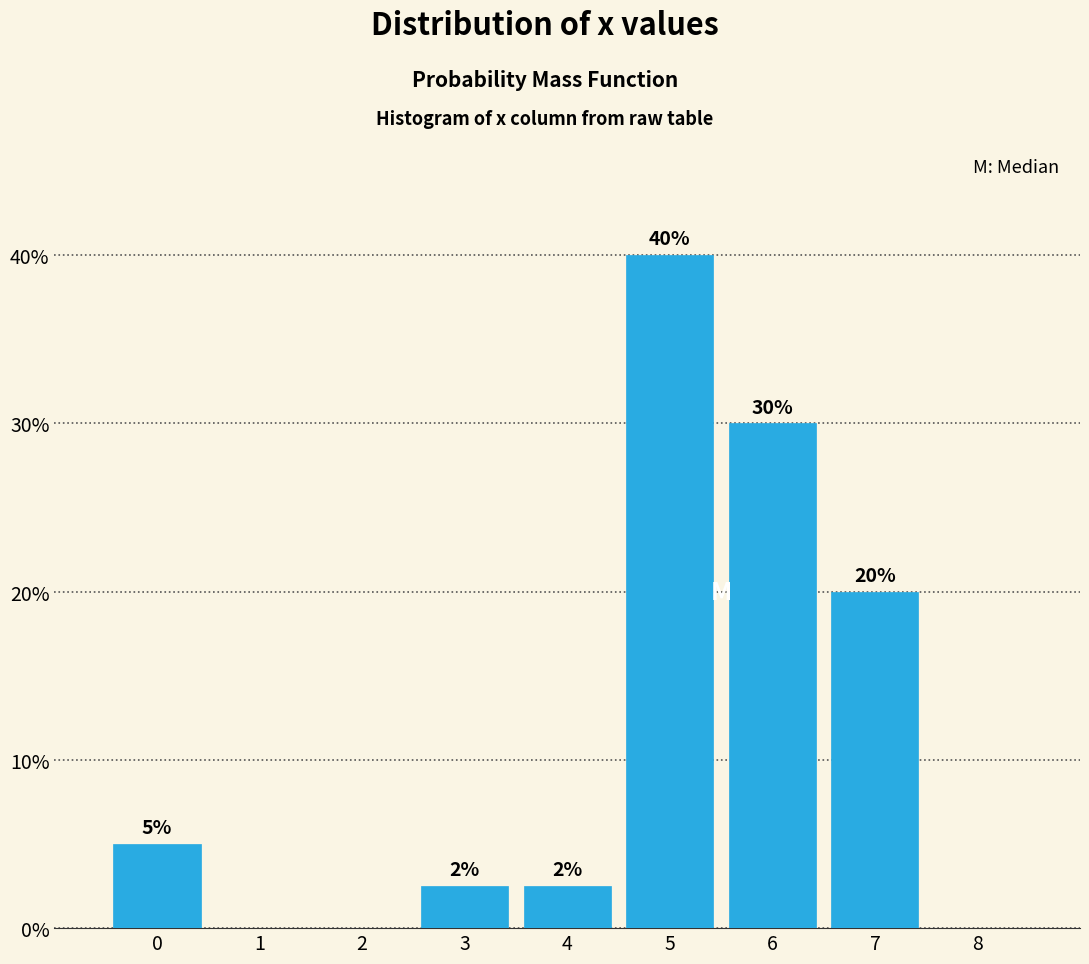

Over which range of the x-axis is the bar tallest?

4.5 to 5.5